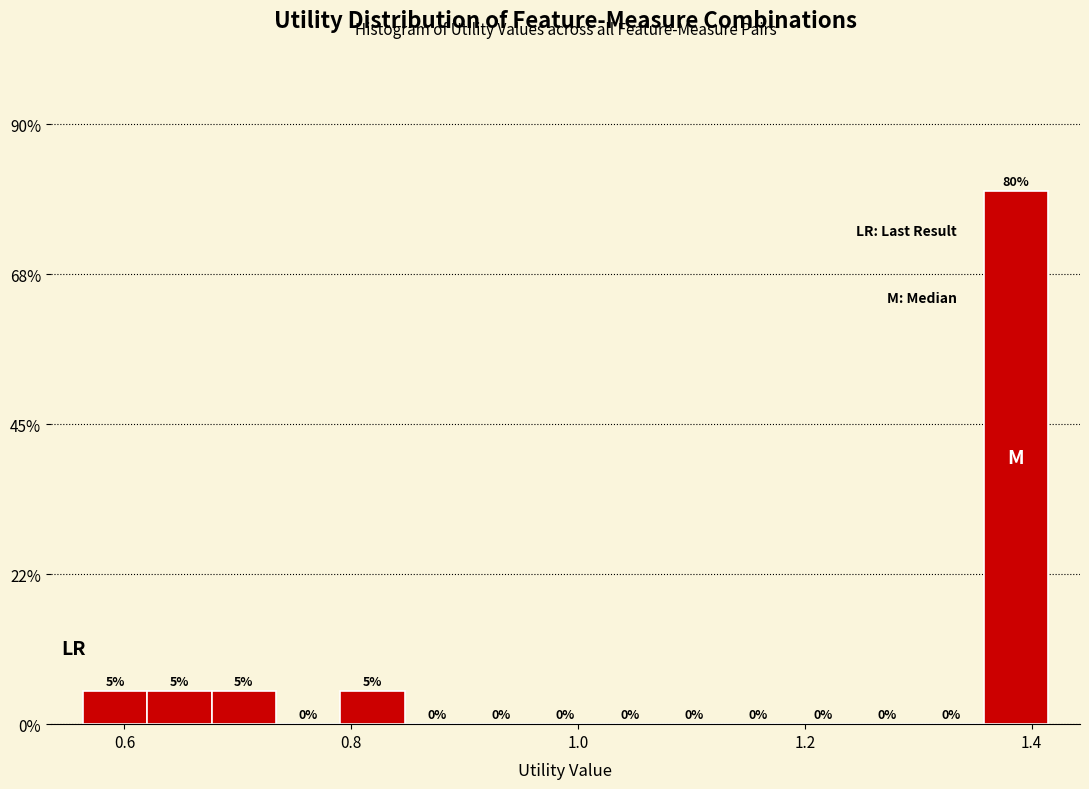

Around what value on the x-axis is the tallest bar? Give the approximate position of its centre, as read against the axis.

1.38